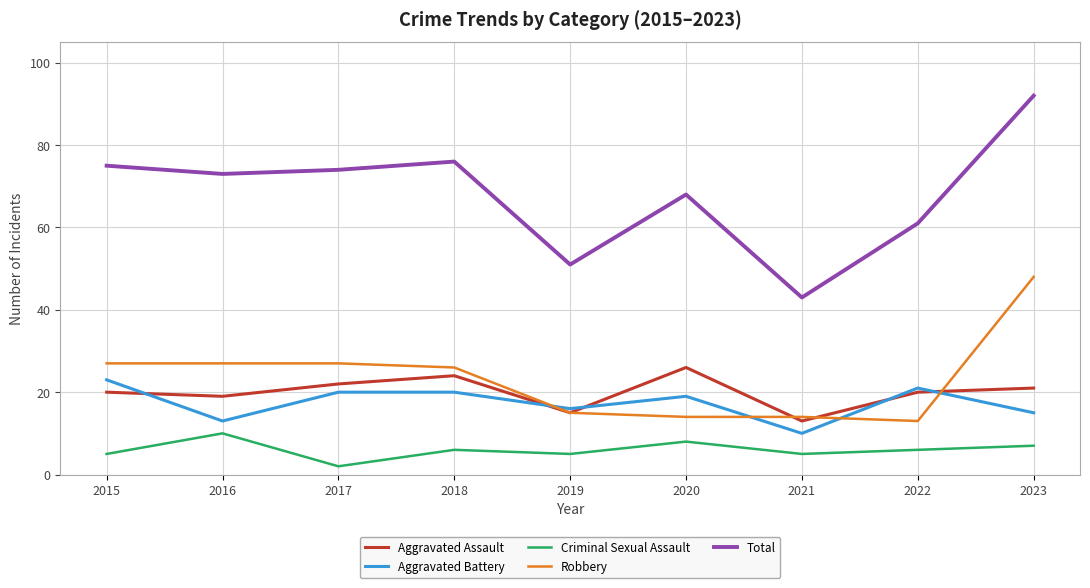

In Total, how many points are higher than both neighbors (excluding endpoints)?

2